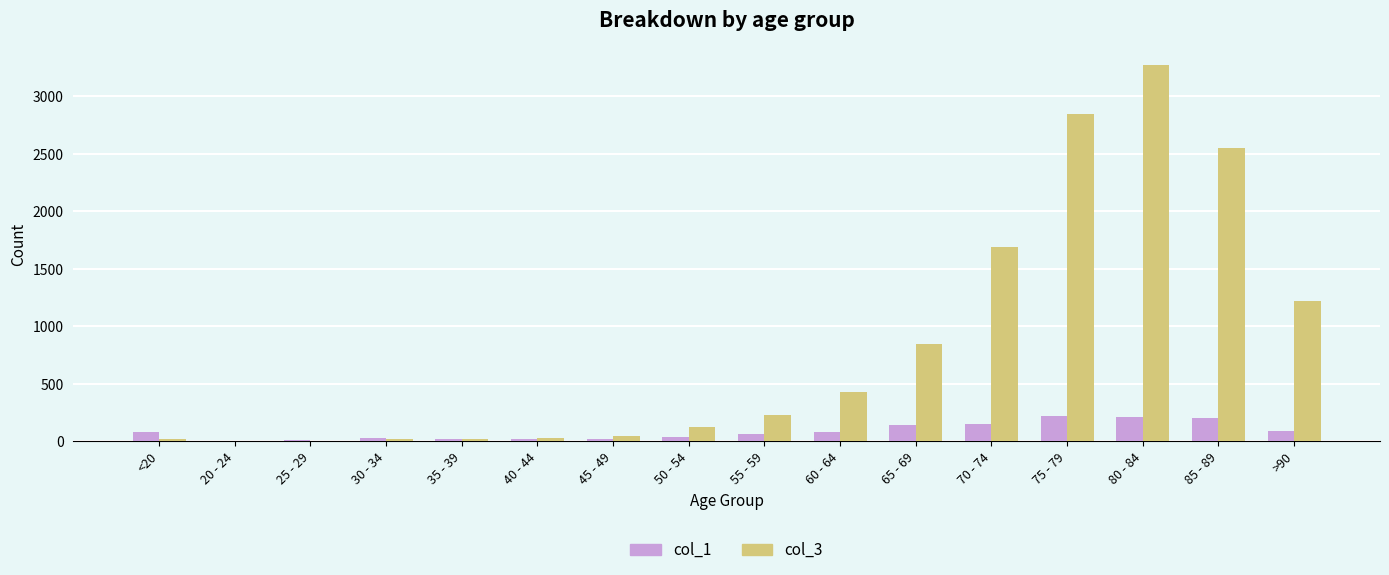

What is the maximum value shown in the chart?

3273